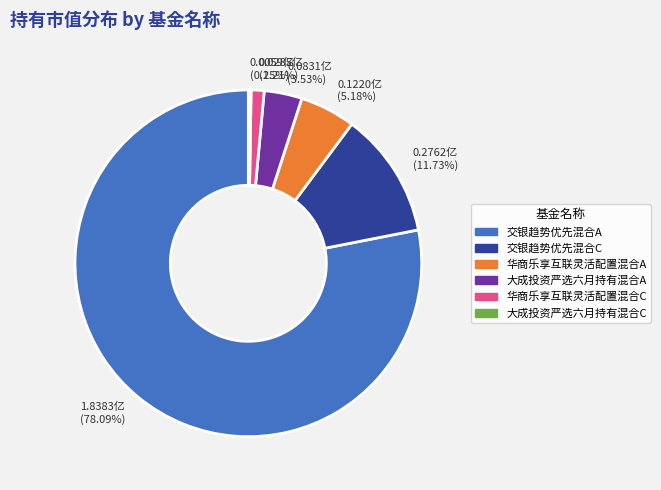

Which slice represents more than half of the pie?

交银趋势优先混合A